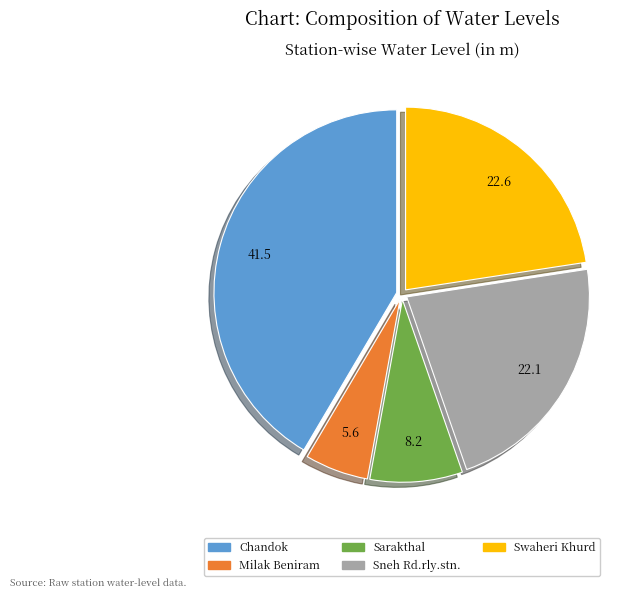

Does Milak Beniram represent more than half of the total?

No